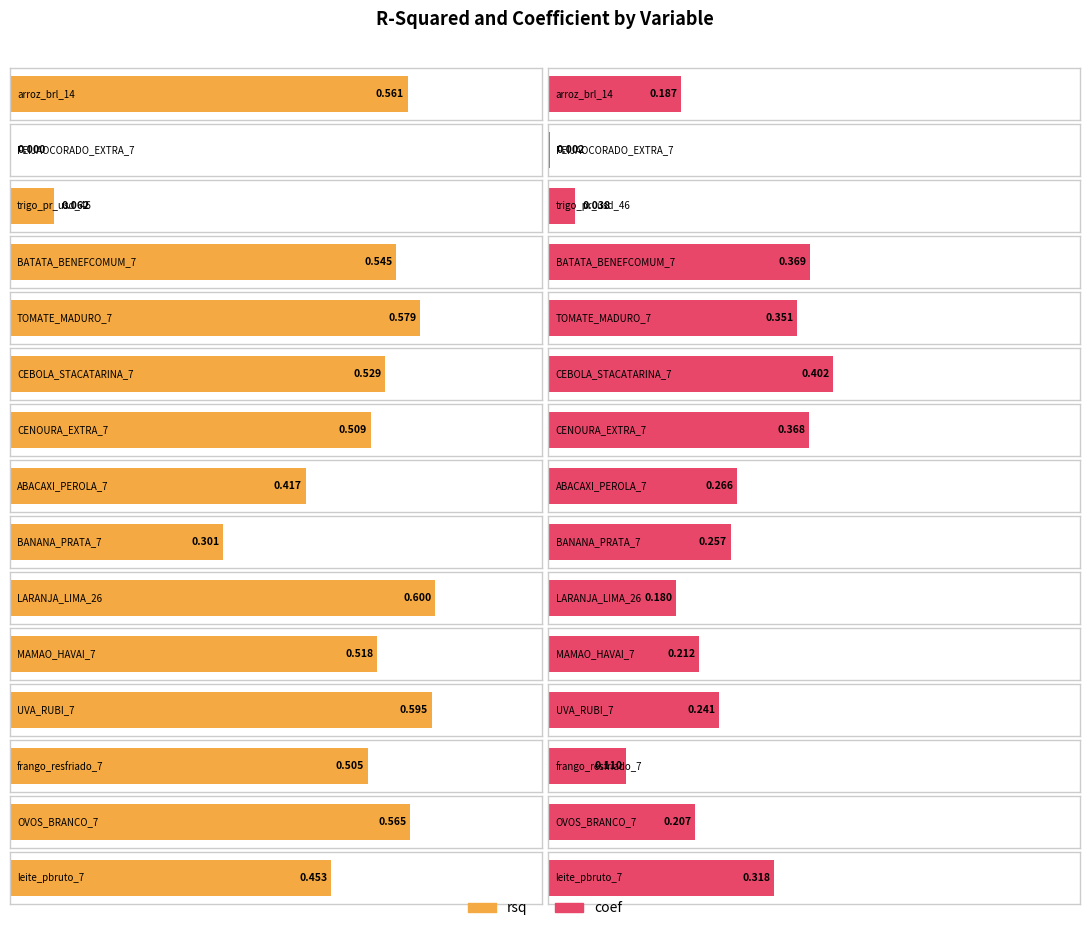

How many data points does each series have?

15